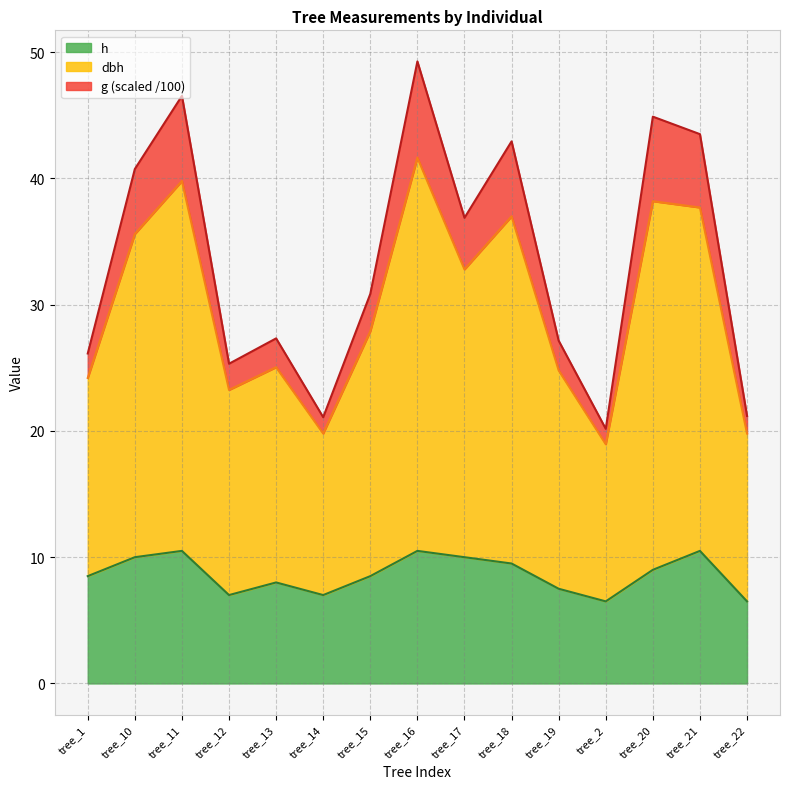

Between tree_16 and tree_20, which series saw the biggest shift?

dbh